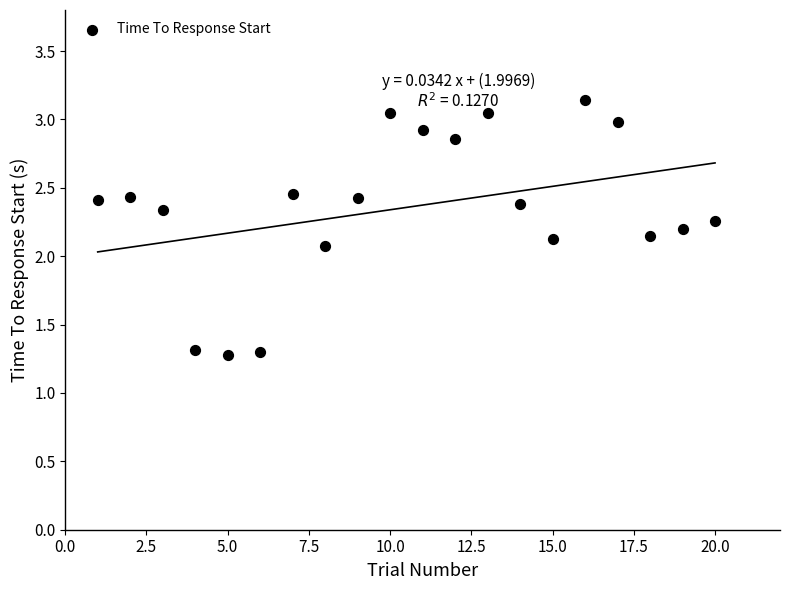

What Y value in the scatter plot is closest to 2?

2.1